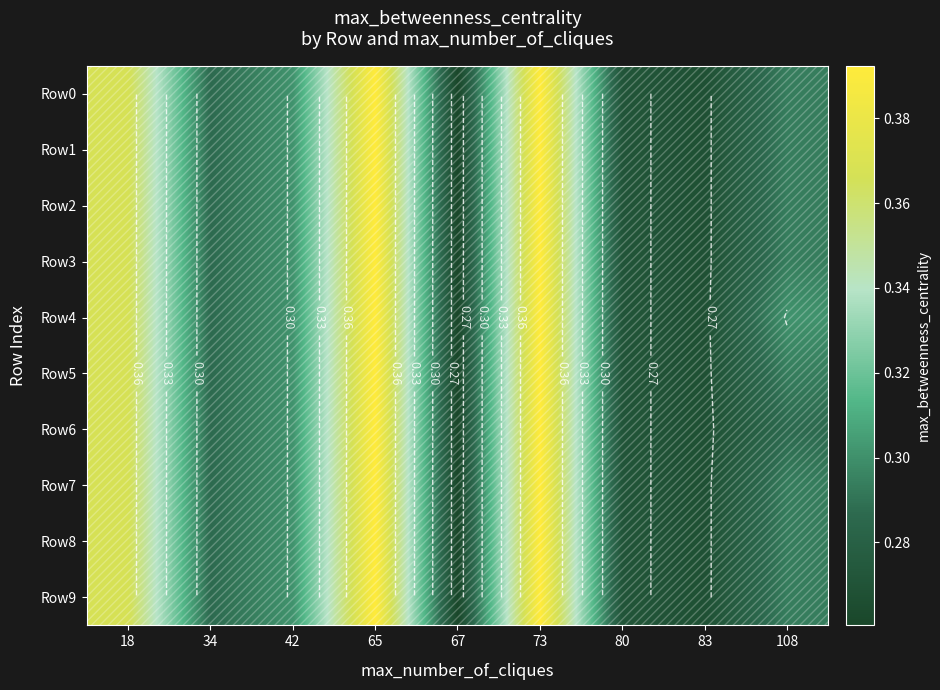

What is the average value of the Row1 series?

0.3